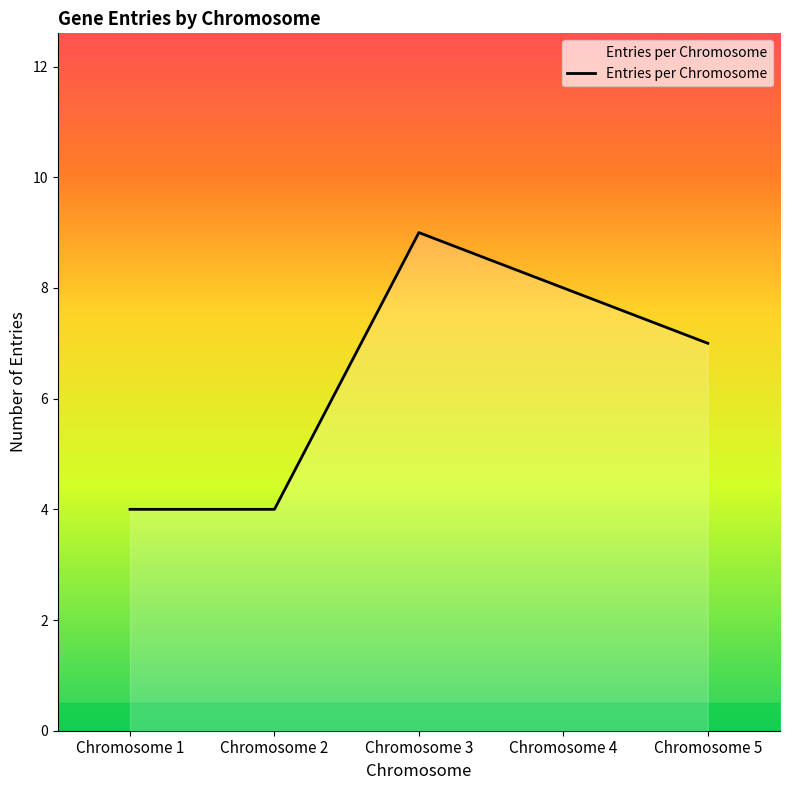

What is the difference between the values at Chromosome 1 and Chromosome 3?

5